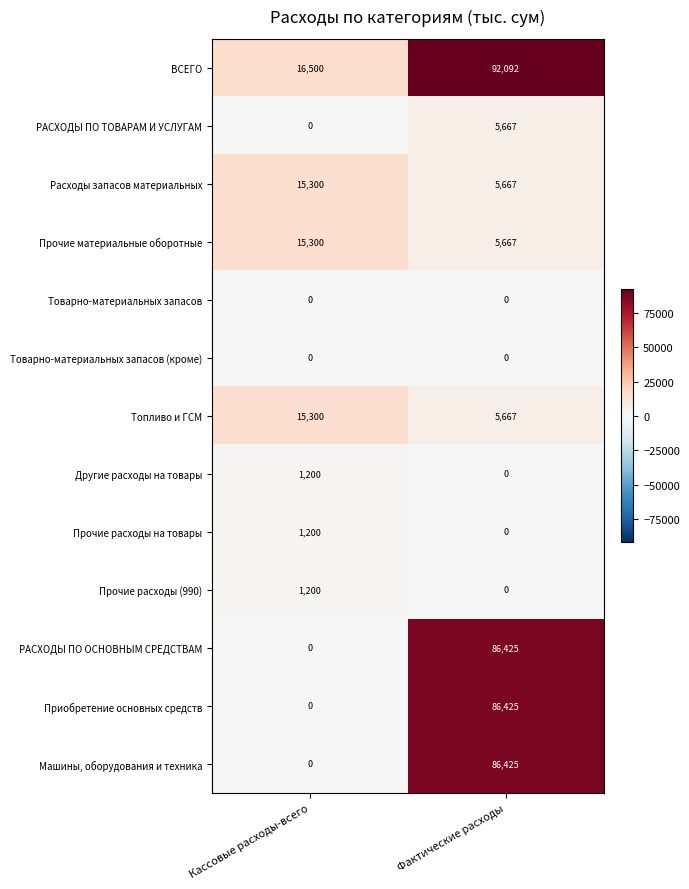

At which label does РАСХОДЫ ПО ОСНОВНЫМ СРЕДСТВАМ reach its minimum?

Кассовые расходы-всего